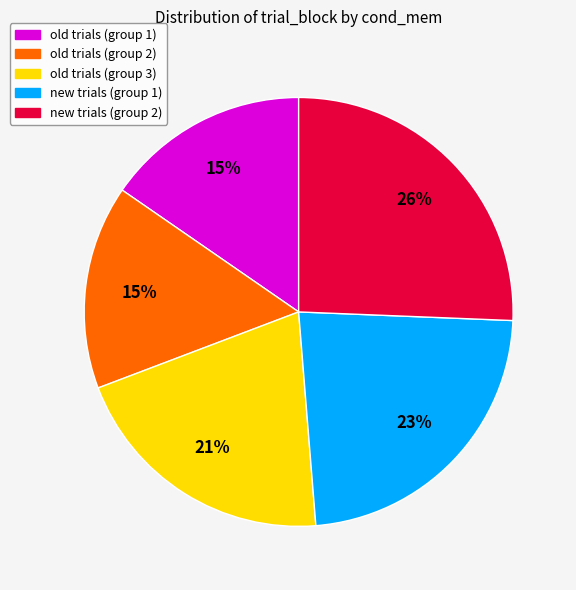

To the nearest percent, what is the average slice percentage?

20%